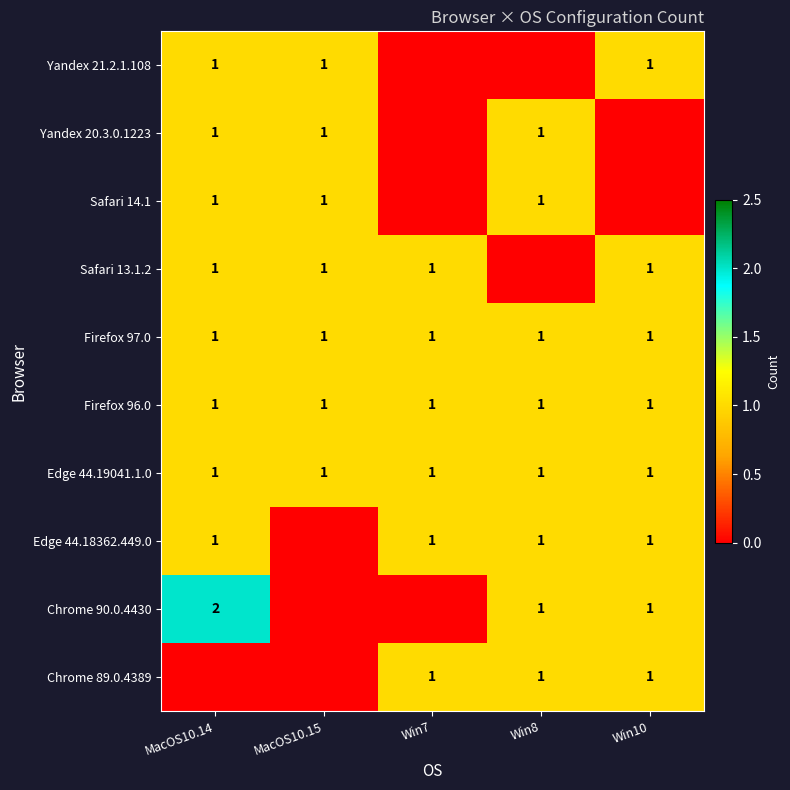

True or false: Firefox 97.0 has a value of 2 at MacOS10.14.

False